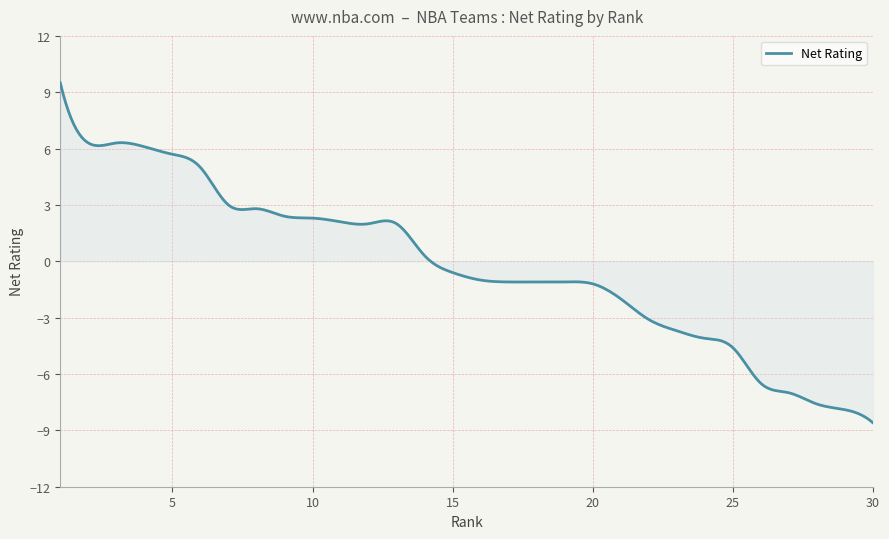

What is the difference between the maximum and minimum values?

18.1